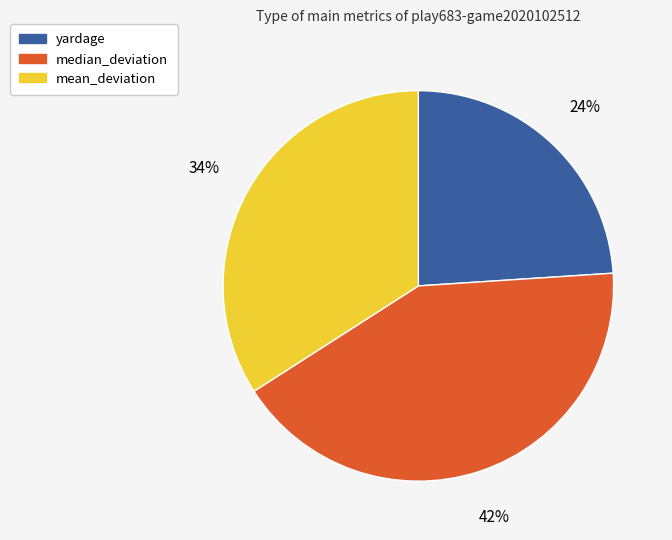

To the nearest percent, what is the difference between the largest and smallest slice percentages?

18%